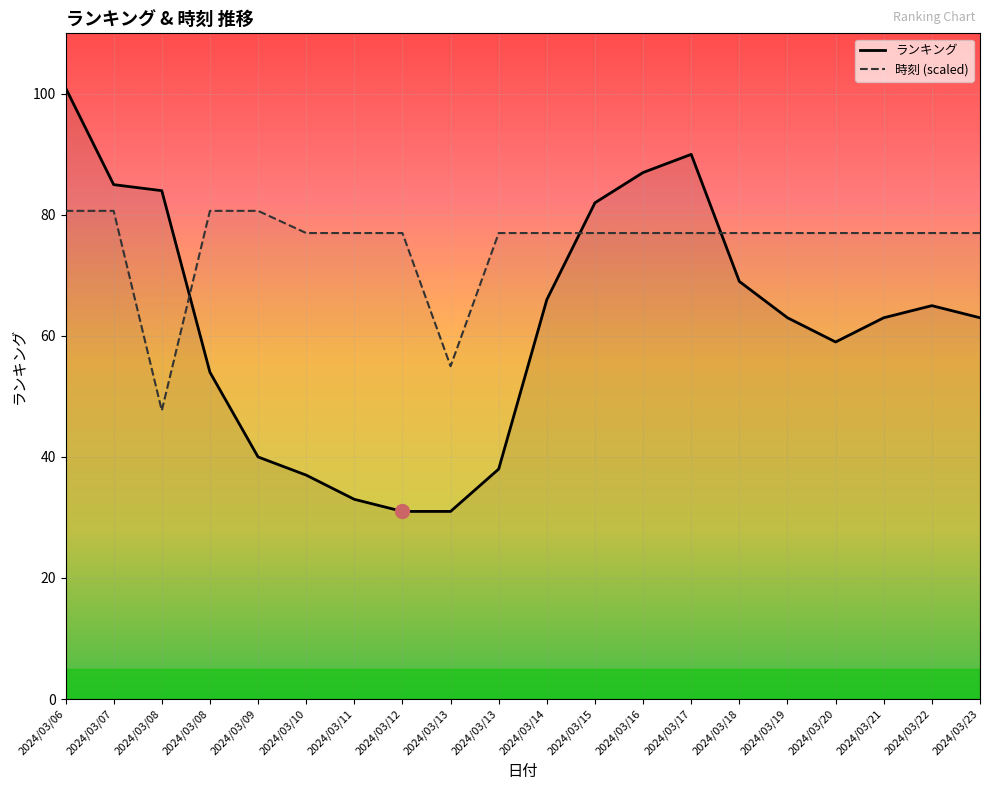

Where is 時刻 (scaled) nearest to the value 64?

2024/03/13